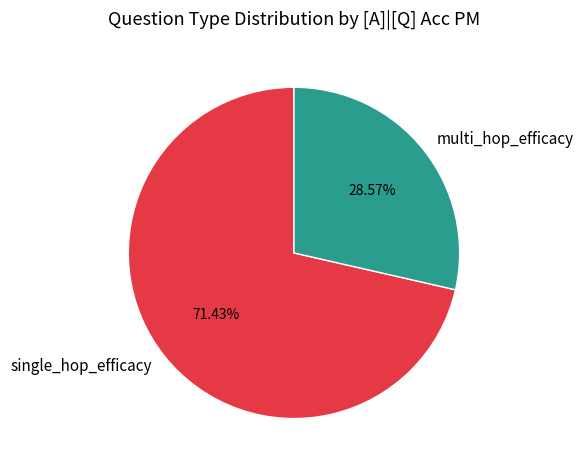

What percentage is the single_hop_efficacy slice, to the nearest percent?

71%